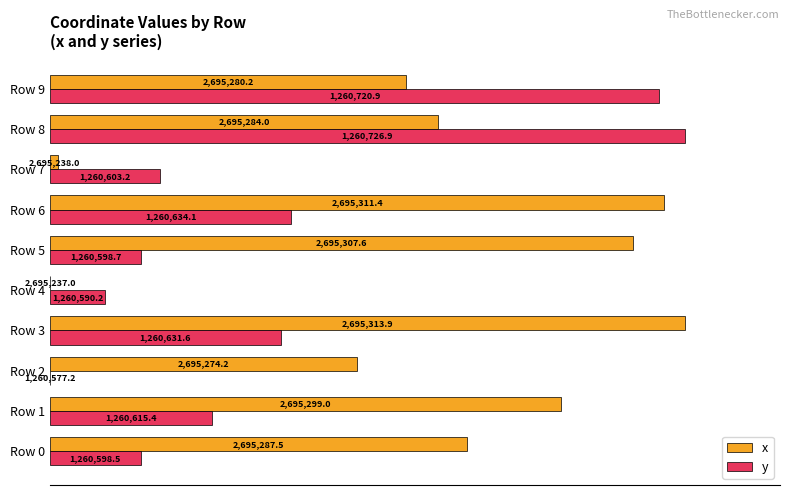

List the series in order of their overall mean, lowest first.

y, x